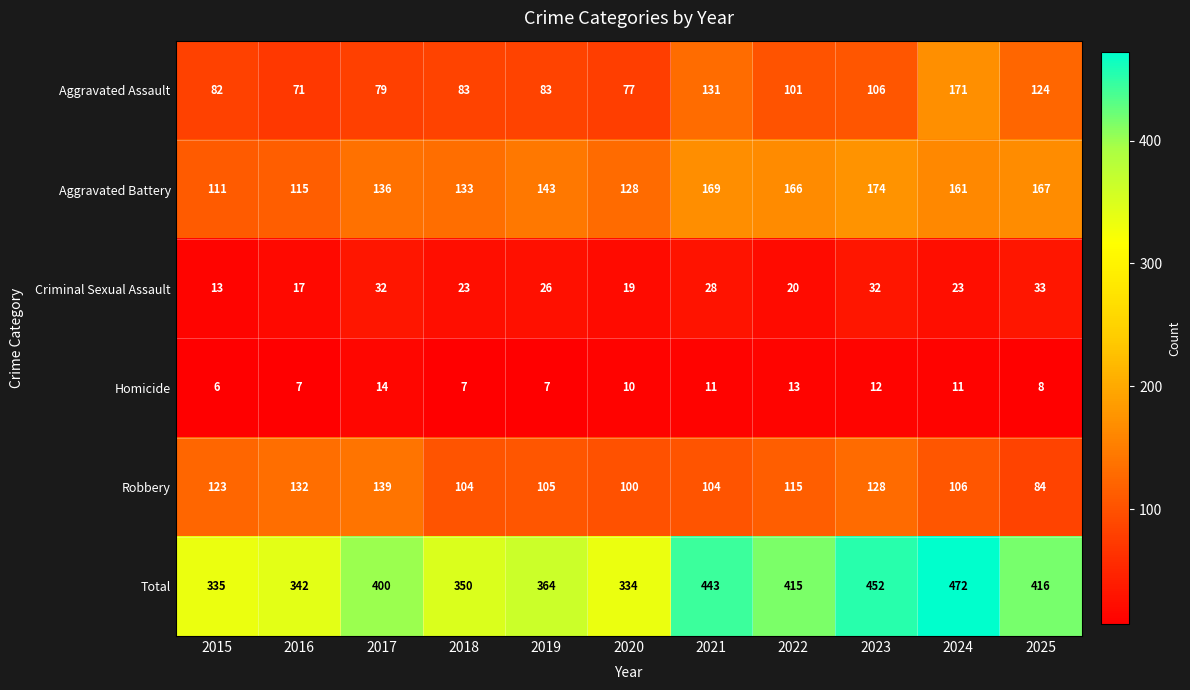

Which series has the largest range (max minus min)?

Total